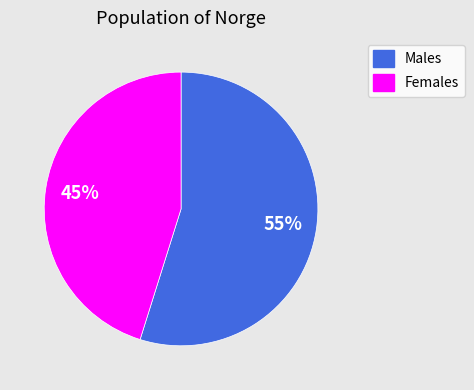

What percentage is the Females slice, to the nearest percent?

45%